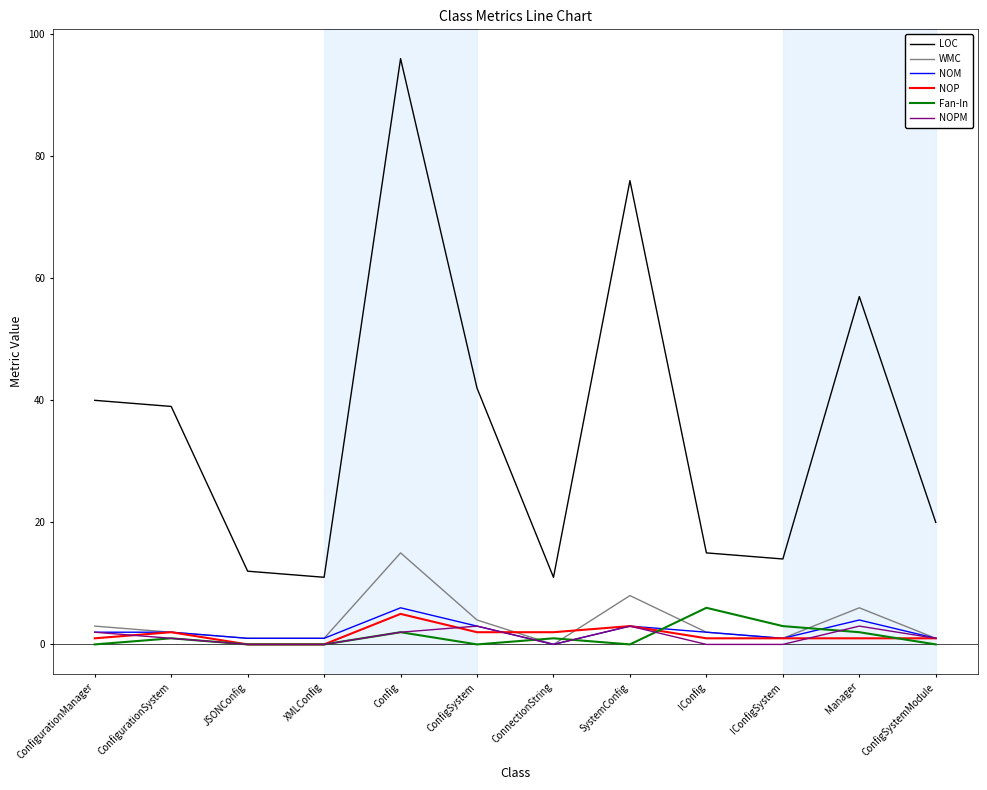

Is this an area chart (filled region under the line)?

No